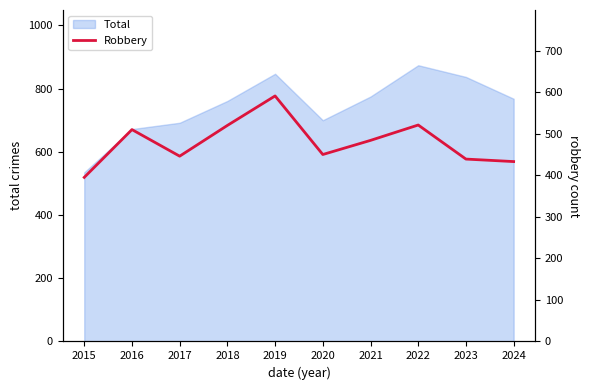

What is the change in value from 2017 to 2023?

-7